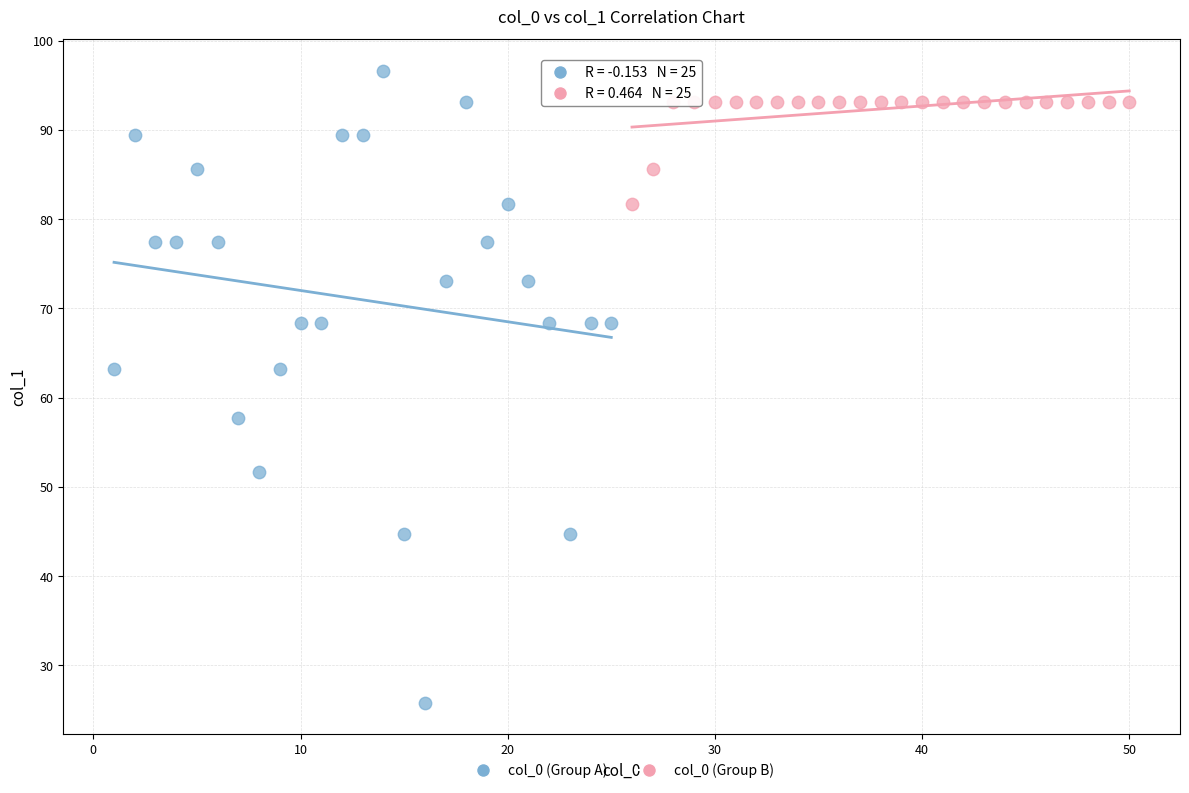

Which series reaches the maximum Y coordinate?

col_0 (Group A)